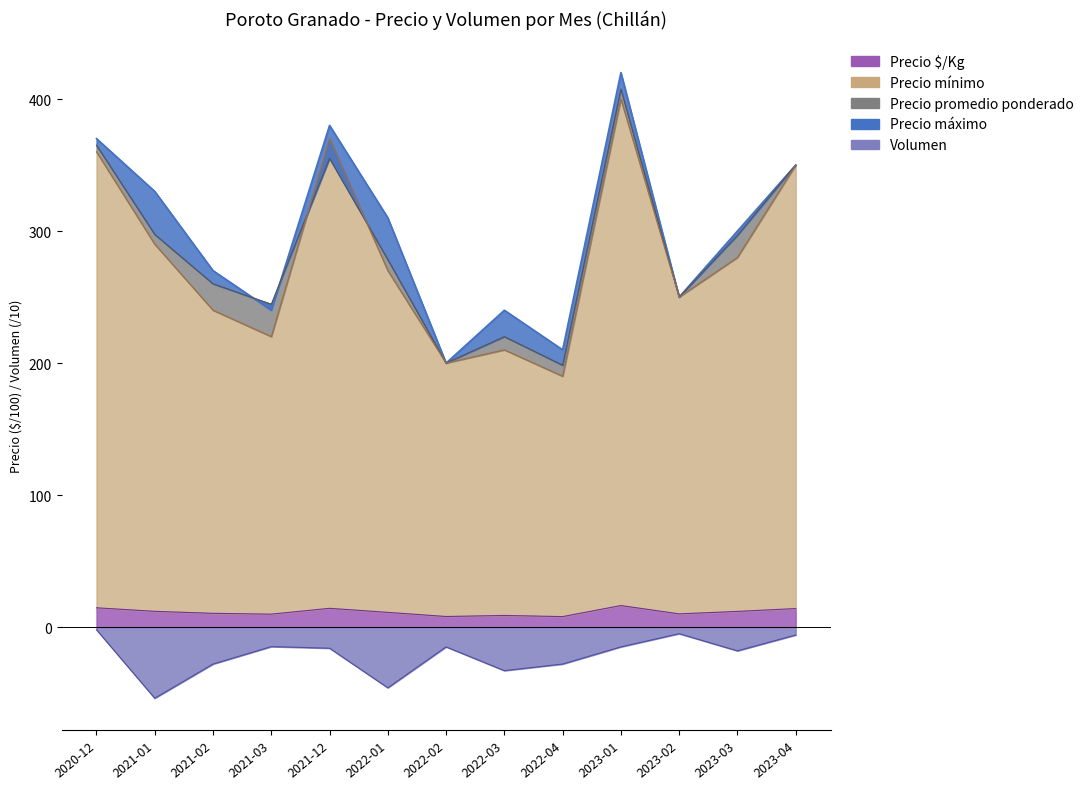

Which series has the widest spread of values?

Precio máximo